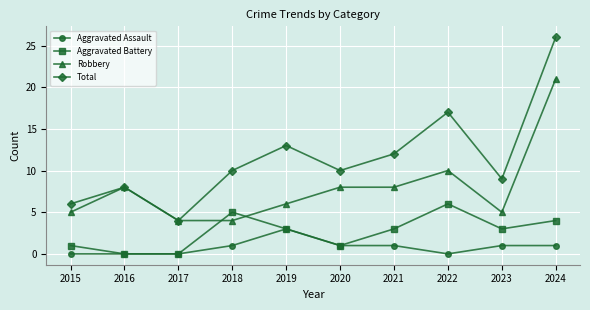

True or false: Aggravated Battery has a value of 9 at 2018.

False